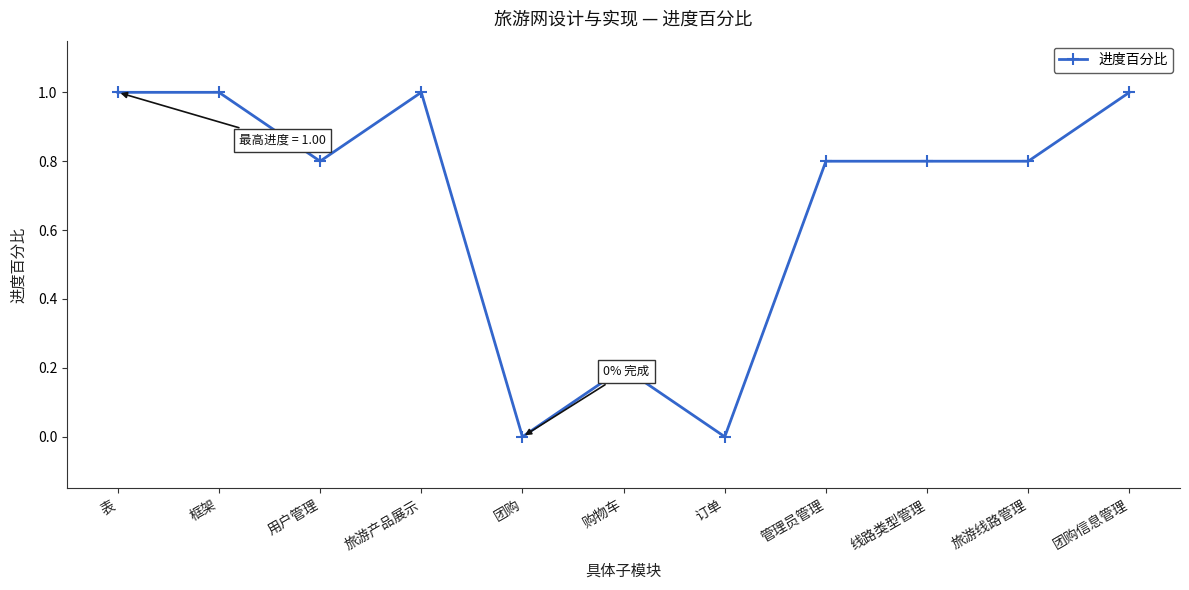

Read the value at 购物车.

0.2